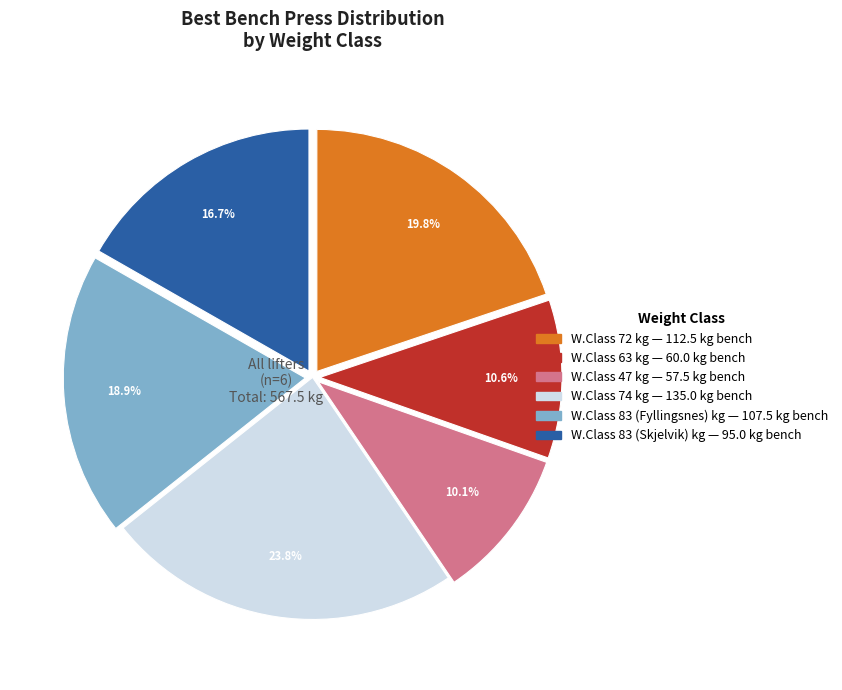

Is there any slice that represents more than half of the pie?

No